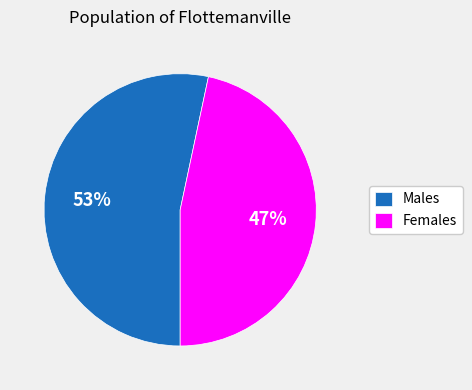

How many slices are in this pie chart?

2